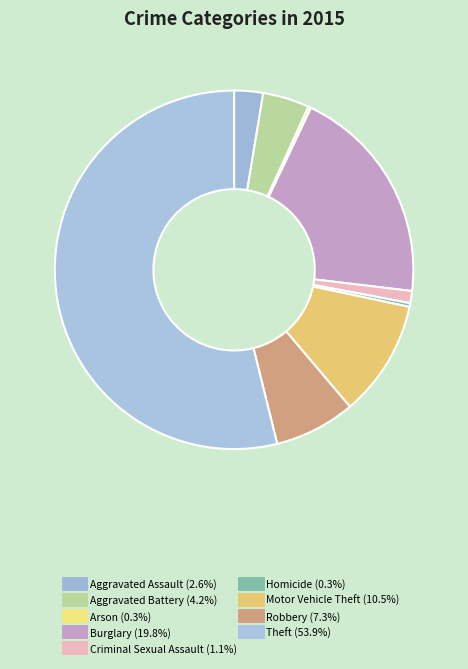

How many segments does this pie chart have?

9